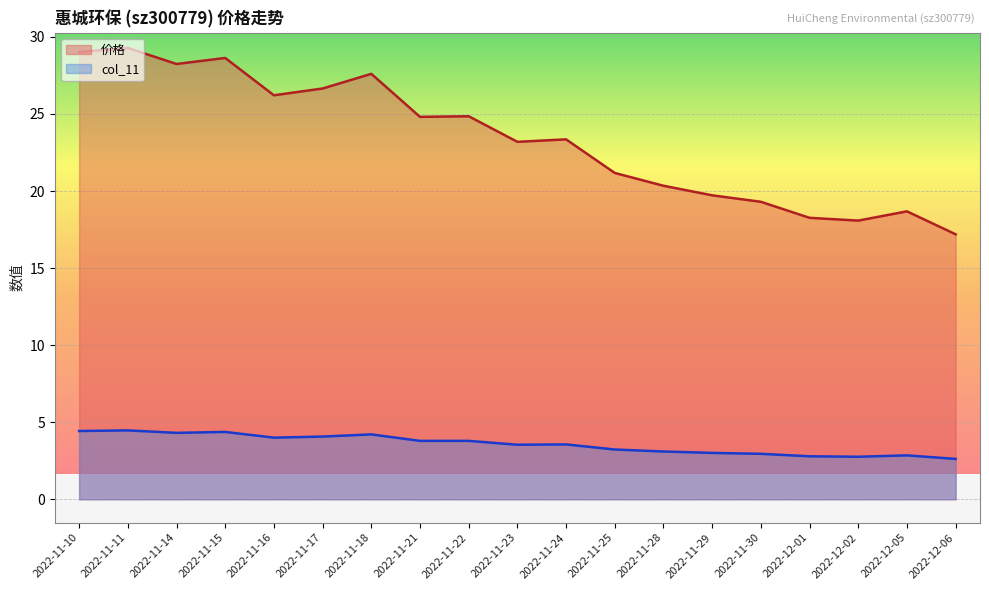

Which label corresponds to the smallest value in the chart?

2022-12-06